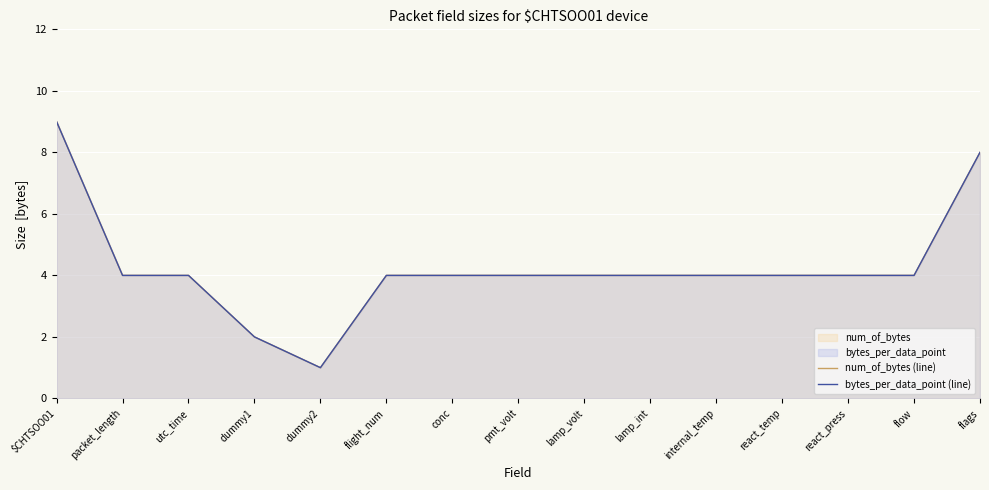

What are all the series names shown in the legend?

num_of_bytes (line), bytes_per_data_point (line)